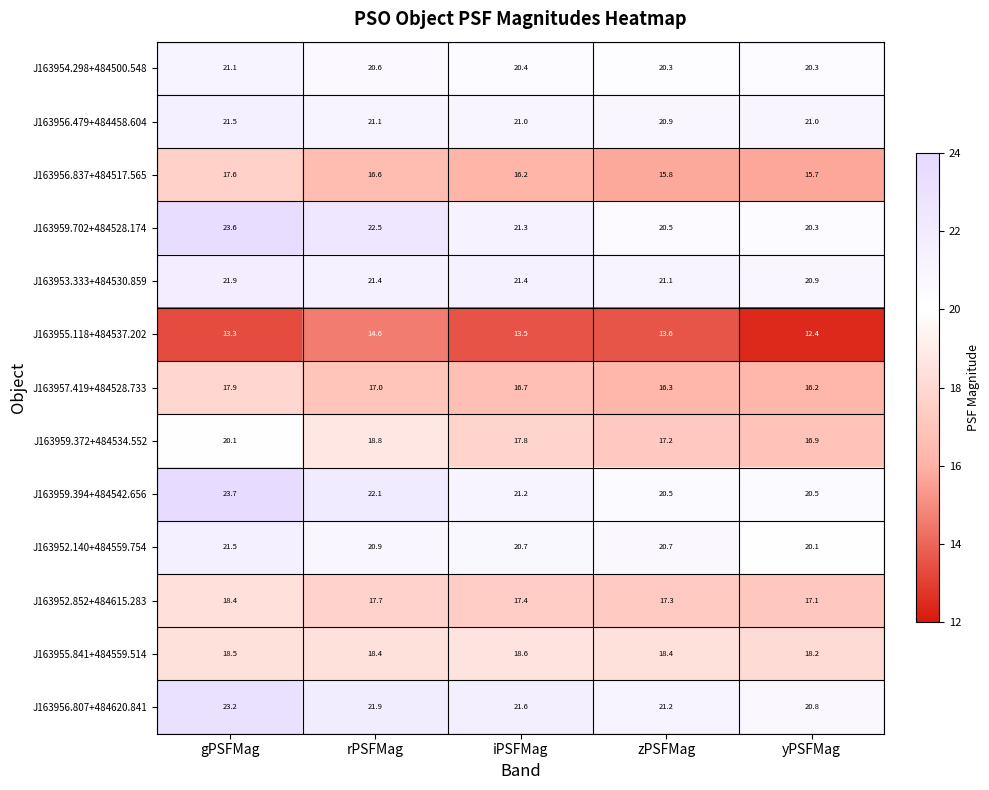

What is the minimum value shown in the chart?

12.4